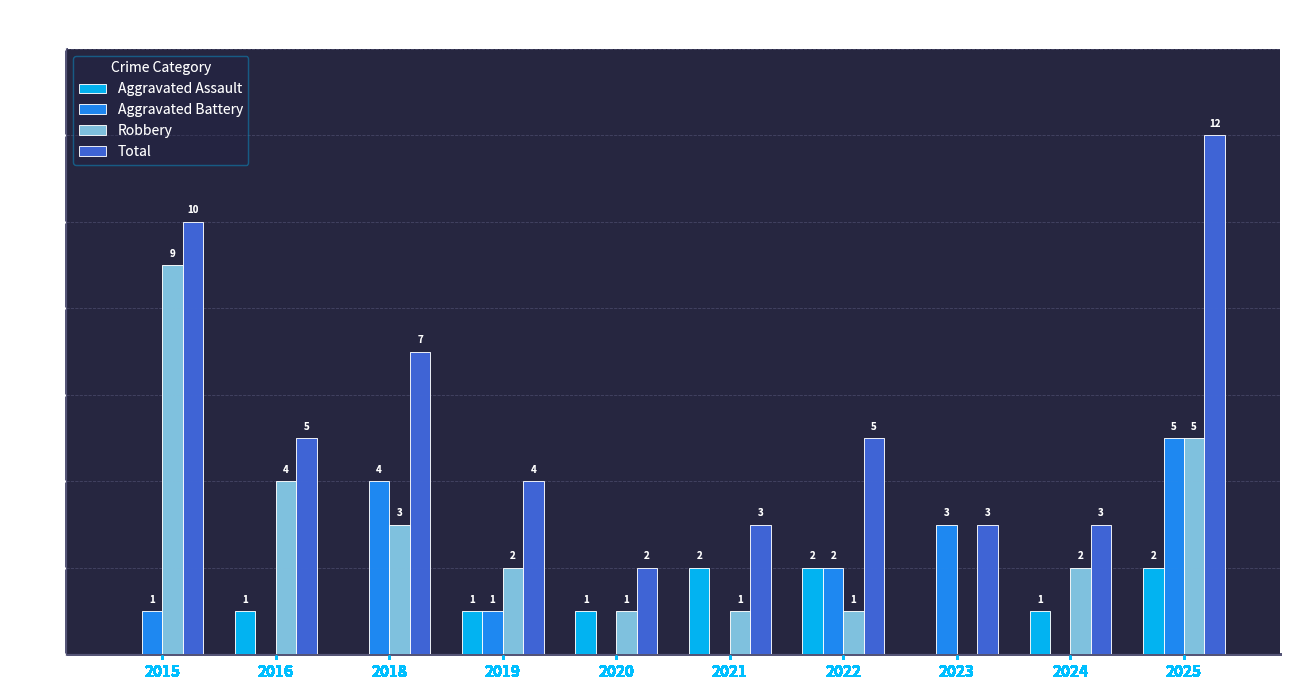

Is the value of Robbery at 2020 greater than the value of Aggravated Assault at 2022?

No